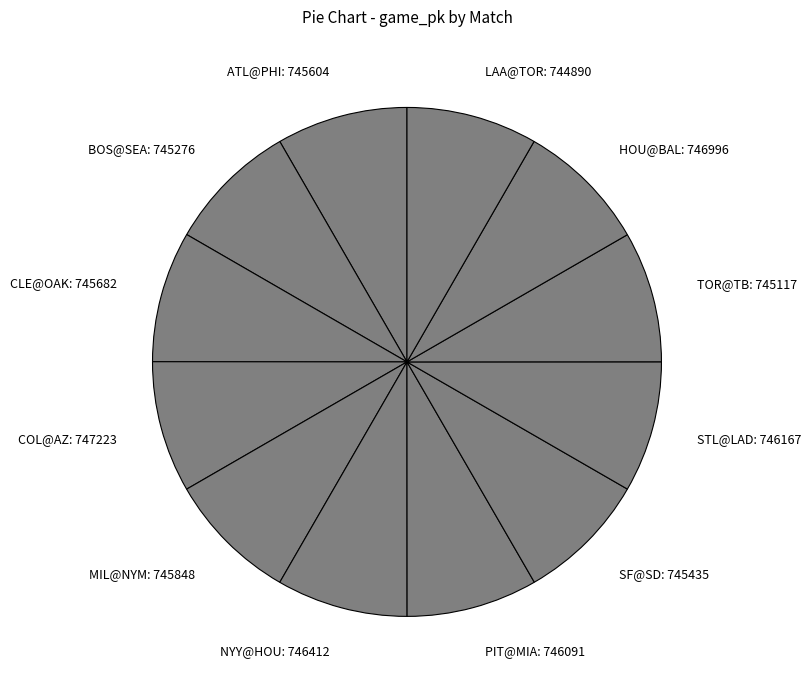

True or false: SF@SD: 745435 accounts for 8% of the total.

True